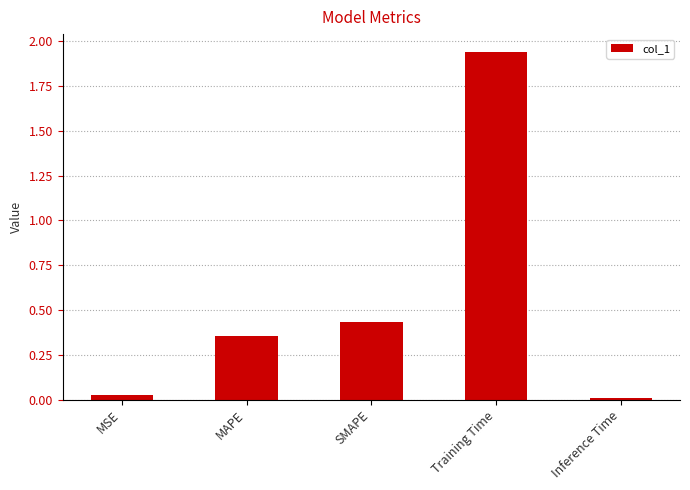

What is the change in value from MAPE to Training Time?

+1.6